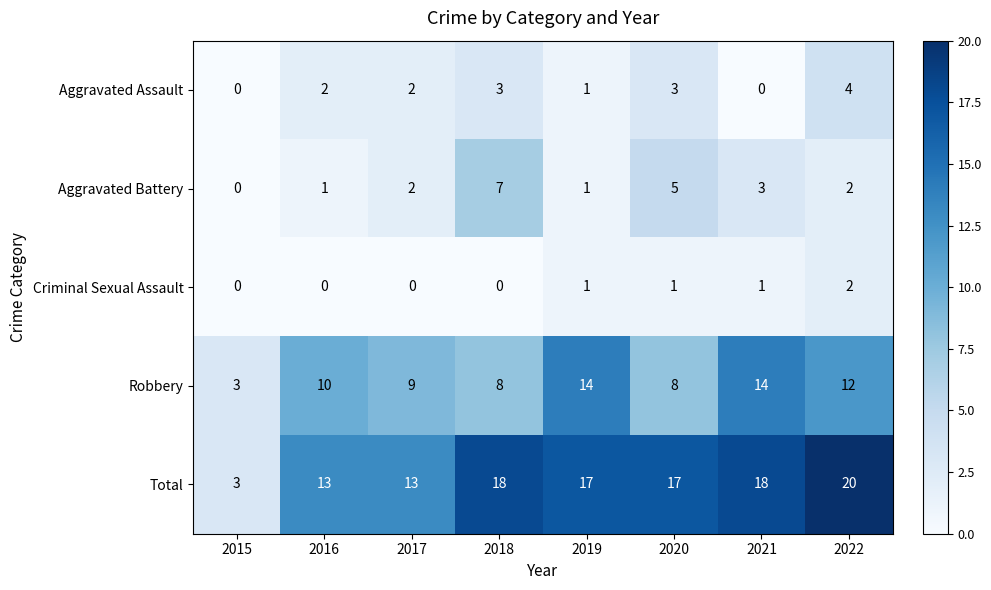

Which series has the widest spread of values?

Total